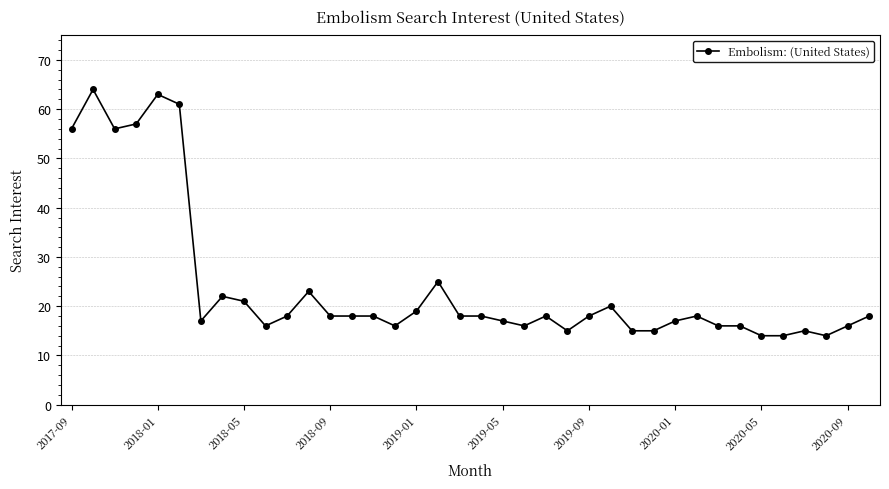

What is the value of the 5th point from the left?

63